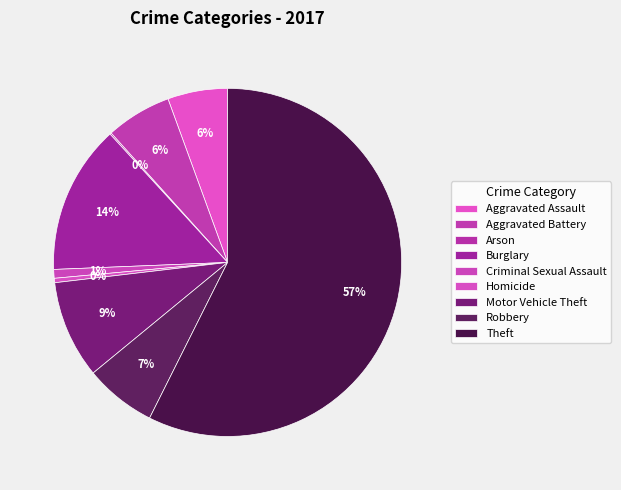

Combined, what portion of the pie is Robbery and Arson?

6.8%